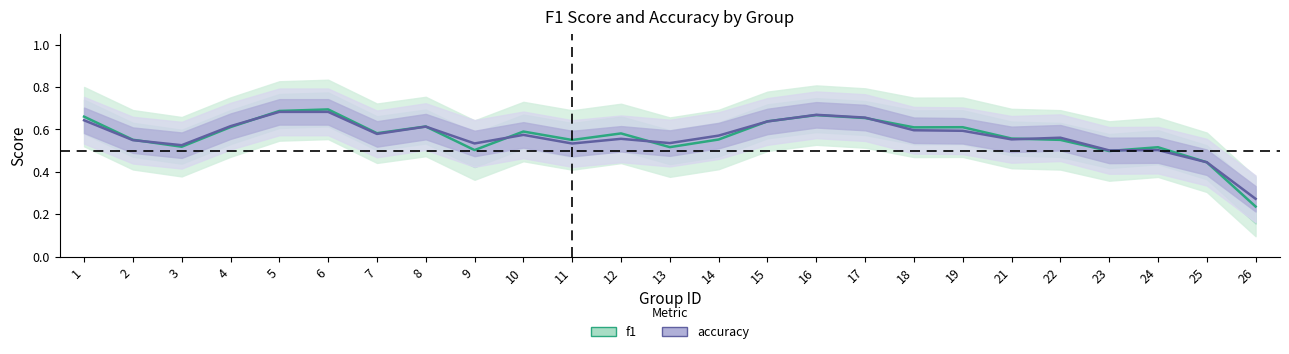

What is the total value across all series at 6?

1.4